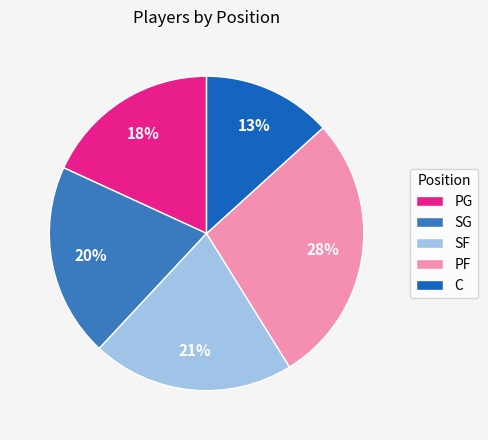

To the nearest percent, what is the difference between the SG and C slice percentages?

7%